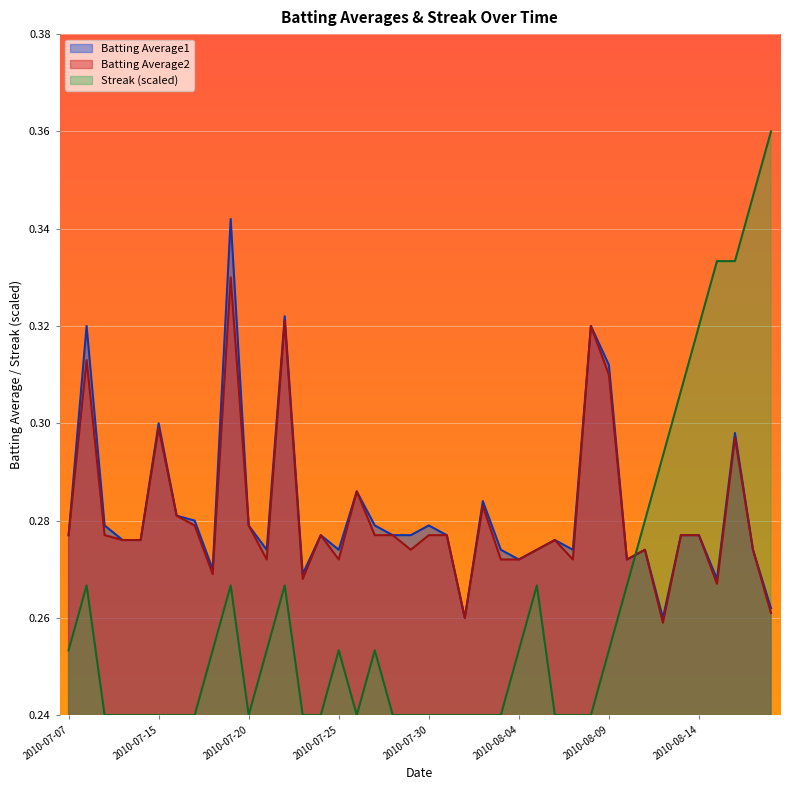

At 2010-08-03, list the series in order from smallest to largest.

Streak, Batting Average2, Batting Average1